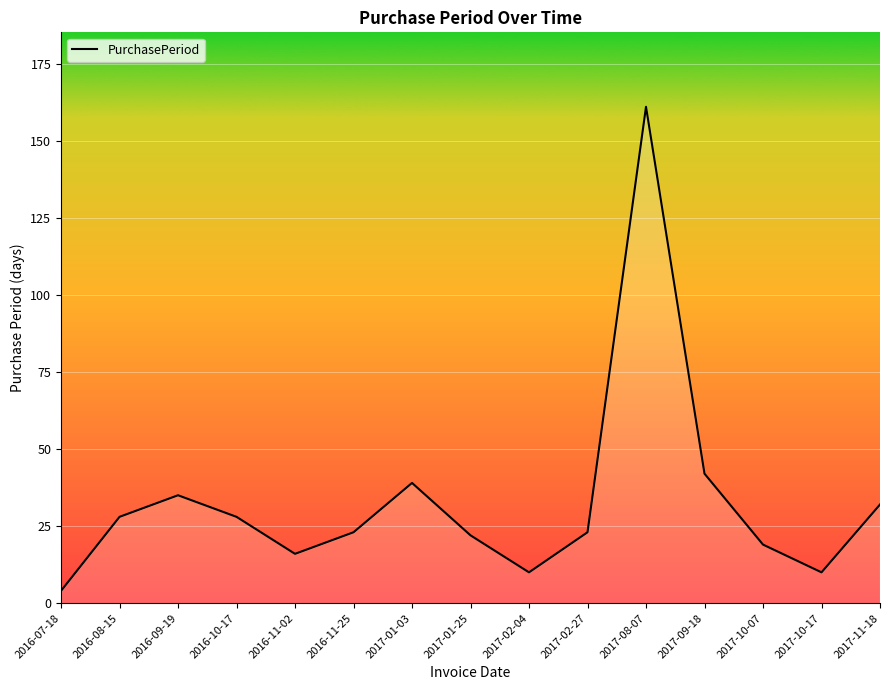

Reading left to right, transcribe all the data shown in this chart.

4	28	35	28	16	23	39	22	10	23	161	42	19	10	32